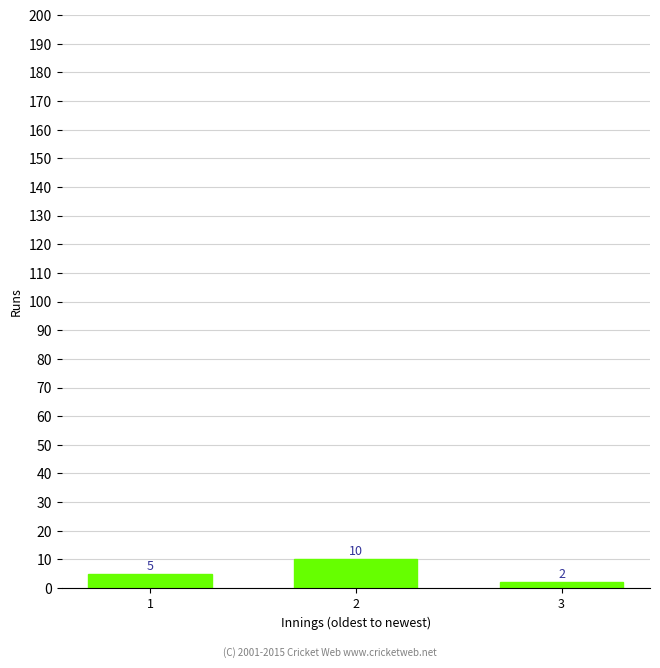

What is the change in value from 1 to 3?

-3